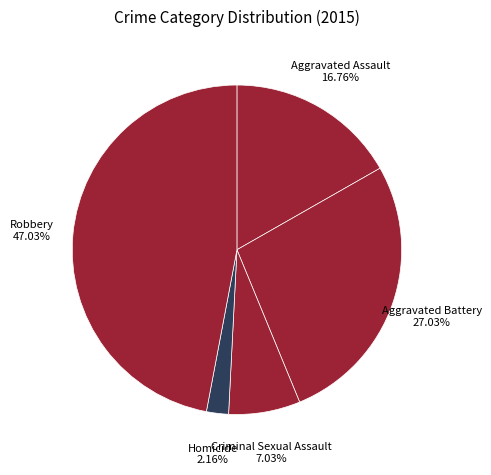

To the nearest percent, what is the average slice percentage?

20%